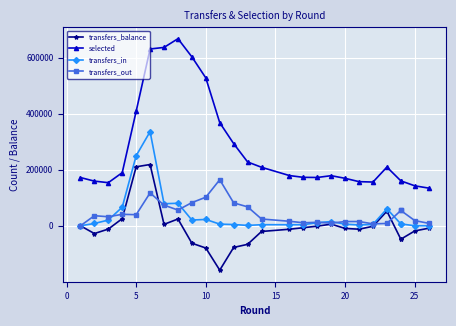

What is the value of the selected point at the 13th from the left?

227866